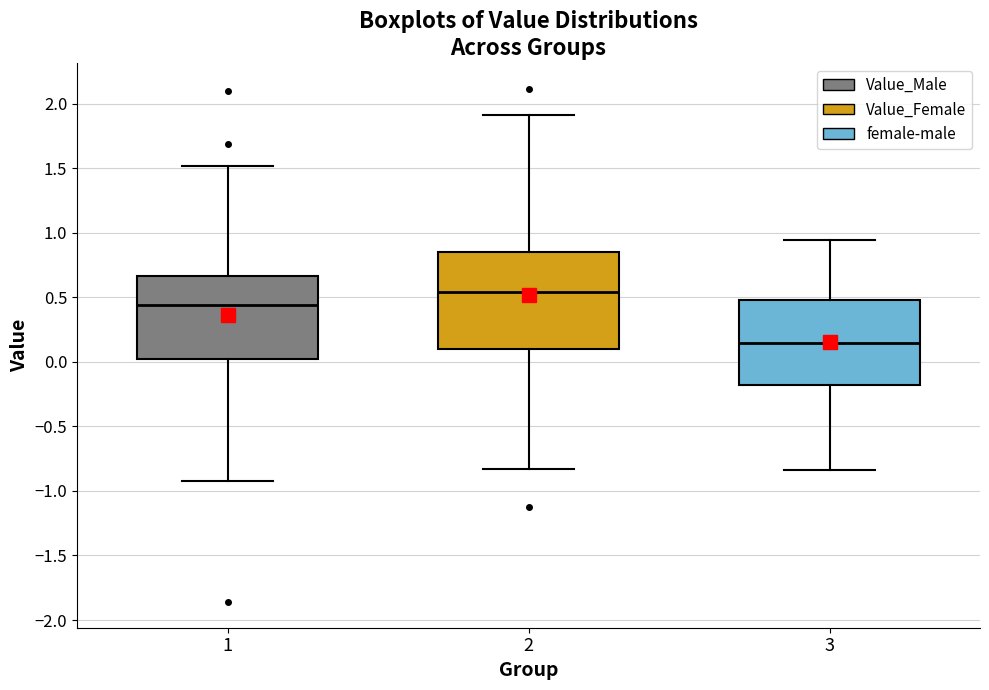

Reading left to right, read every box against the y-axis: the position of its median line, the range the box covers, and the ends of its whiskers. The values are not printed on the chart, so give them approximately, as read against the axis.

1: median 0.45, box 0.00 to 0.65, whiskers -0.90 to 1.50
2: median 0.55, box 0.10 to 0.85, whiskers -0.85 to 1.90
3: median 0.15, box -0.20 to 0.50, whiskers -0.85 to 0.95